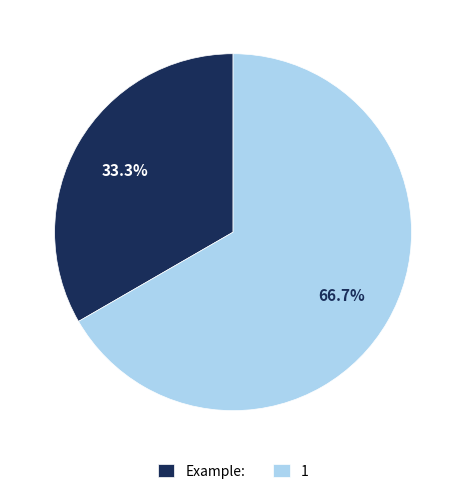

Which slice is the largest?

1